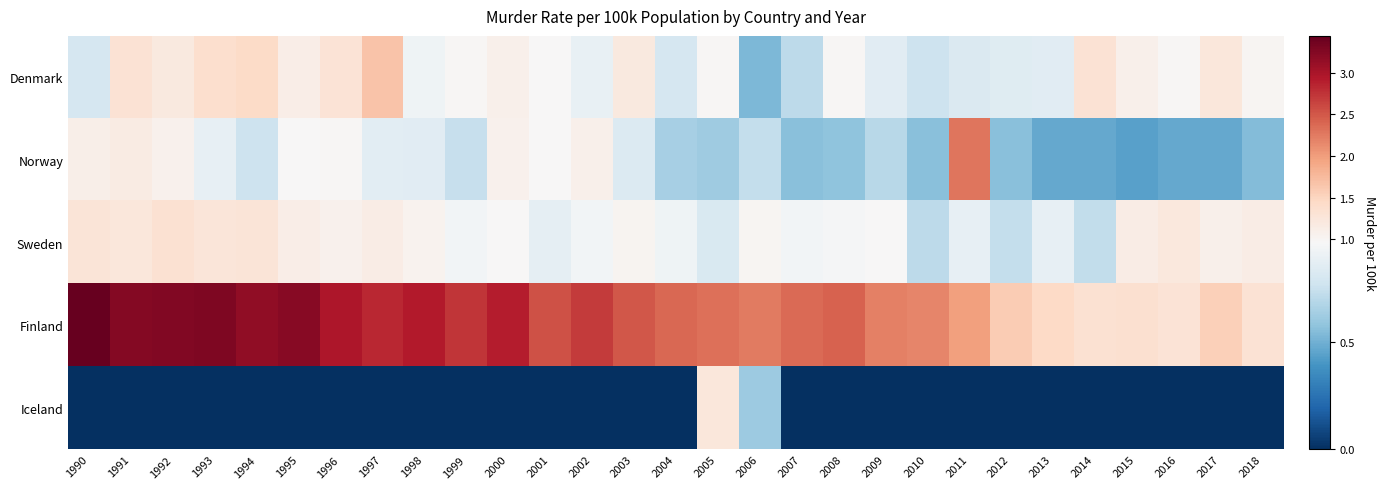

Reading left to right, what are all the values shown in this chart?

Denmark: 1990=0.8	1991=1.3	1992=1.2	1993=1.4	1994=1.4	1995=1.1	1996=1.3	1997=1.7	1998=0.9	1999=1.0	2000=1.1	2001=1.0	2002=0.9	2003=1.2	2004=0.8	2005=1.0	2006=0.5	2007=0.7	2008=1.0	2009=0.8	2010=0.8	2011=0.8	2012=0.8	2013=0.8	2014=1.3	2015=1.1	2016=1.0	2017=1.2	2018=1.0
Norway: 1990=1.1	1991=1.2	1992=1.1	1993=0.9	1994=0.8	1995=1.0	1996=1.0	1997=0.9	1998=0.8	1999=0.7	2000=1.1	2001=1.0	2002=1.1	2003=0.8	2004=0.6	2005=0.6	2006=0.7	2007=0.6	2008=0.6	2009=0.7	2010=0.6	2011=2.3	2012=0.6	2013=0.5	2014=0.5	2015=0.4	2016=0.5	2017=0.5	2018=0.5
Sweden: 1990=1.3	1991=1.2	1992=1.3	1993=1.3	1994=1.3	1995=1.1	1996=1.1	1997=1.1	1998=1.1	1999=0.9	2000=1.0	2001=0.9	2002=0.9	2003=1.0	2004=0.9	2005=0.8	2006=1.0	2007=0.9	2008=0.9	2009=1.0	2010=0.7	2011=0.9	2012=0.7	2013=0.9	2014=0.7	2015=1.1	2016=1.2	2017=1.1	2018=1.1
Finland: 1990=3.4	1991=3.2	1992=3.2	1993=3.3	1994=3.2	1995=3.2	1996=3.0	1997=2.8	1998=2.9	1999=2.7	2000=2.9	2001=2.5	2002=2.7	2003=2.5	2004=2.4	2005=2.3	2006=2.2	2007=2.4	2008=2.4	2009=2.2	2010=2.2	2011=2.0	2012=1.6	2013=1.5	2014=1.3	2015=1.4	2016=1.3	2017=1.6	2018=1.3
Iceland: 1990=0.0	1991=0.0	1992=0.0	1993=0.0	1994=0.0	1995=0.0	1996=0.0	1997=0.0	1998=0.0	1999=0.0	2000=0.0	2001=0.0	2002=0.0	2003=0.0	2004=0.0	2005=1.2	2006=0.6	2007=0.0	2008=0.0	2009=0.0	2010=0.0	2011=0.0	2012=0.0	2013=0.0	2014=0.0	2015=0.0	2016=0.0	2017=0.0	2018=0.0